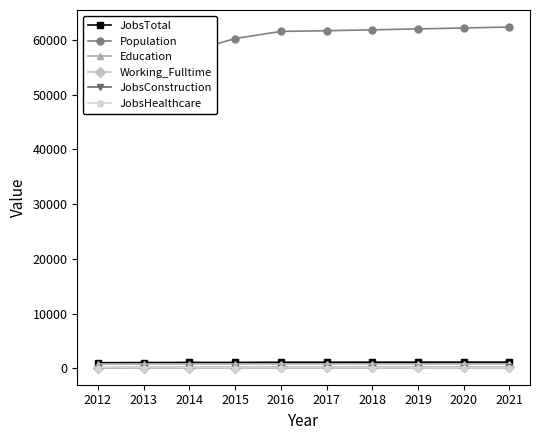

True or false: JobsConstruction has a value of 134 at 2013.

True